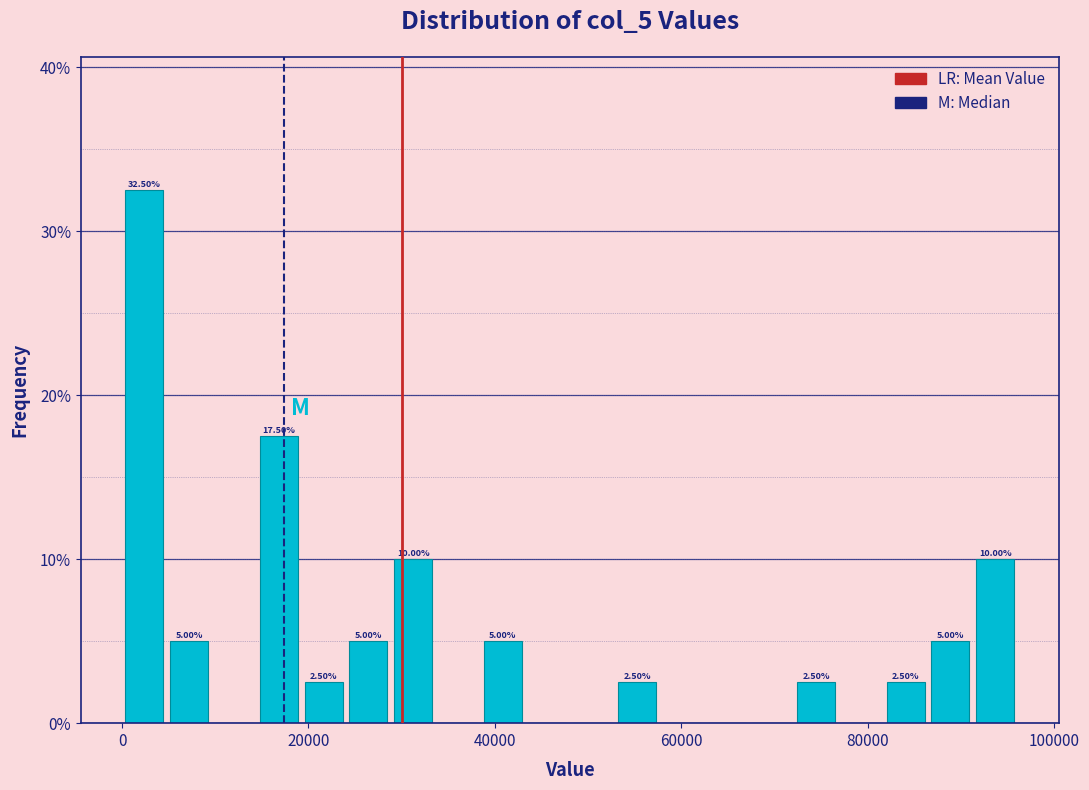

Around what value on the x-axis is the tallest bar? Give the approximate position of its centre, as read against the axis.

2000